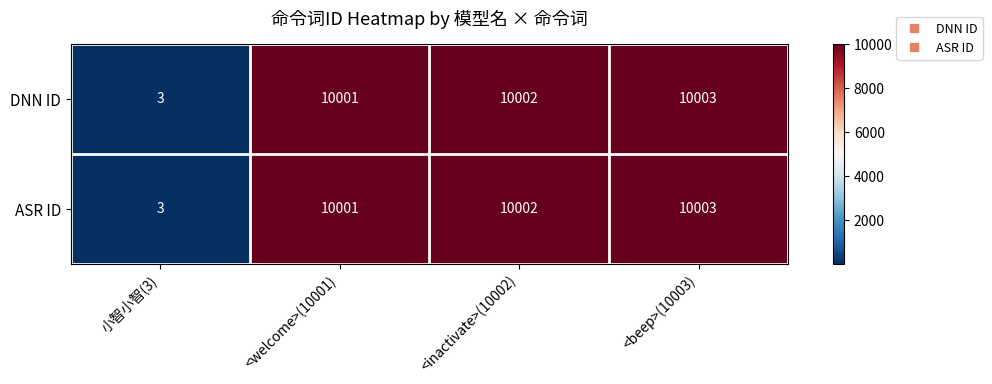

Reading right to left, list all the values displayed in this chart.

DNN ID: <beep>(10003)=10003	<inactivate>(10002)=10002	<welcome>(10001)=10001	小智小智(3)=3
ASR ID: <beep>(10003)=10003	<inactivate>(10002)=10002	<welcome>(10001)=10001	小智小智(3)=3